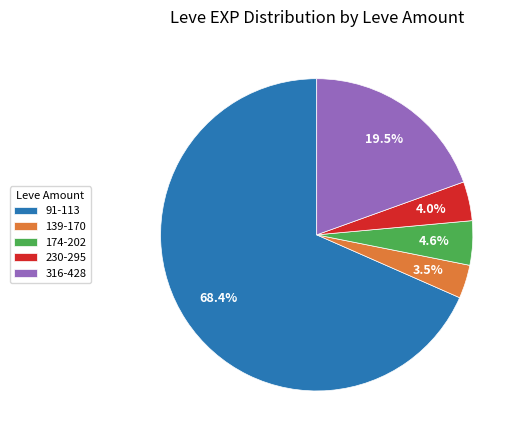

Approximately how many times larger is the value at 174-202 compared to 139-170?

1.3